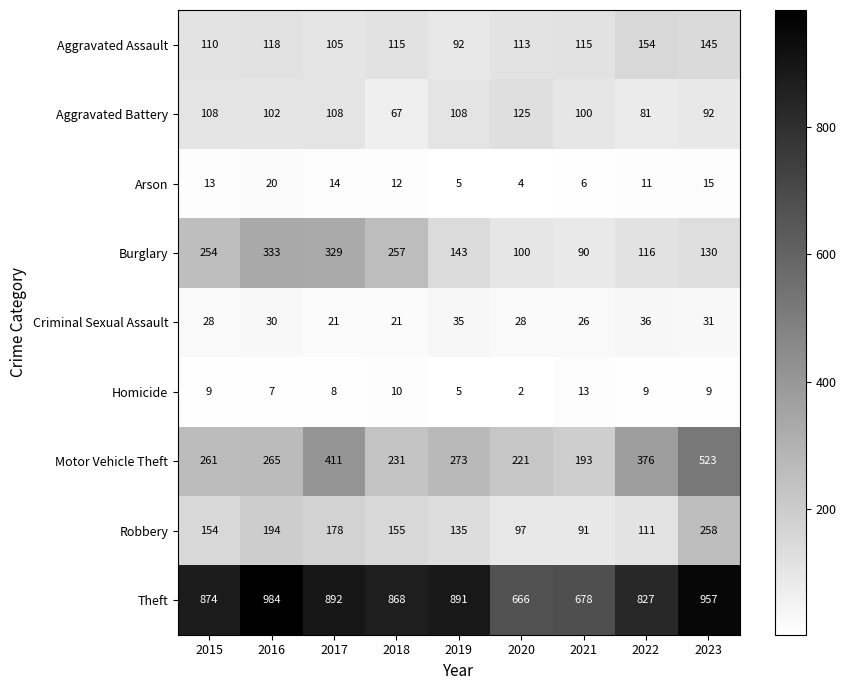

Where is Burglary nearest to the value 211?

2015